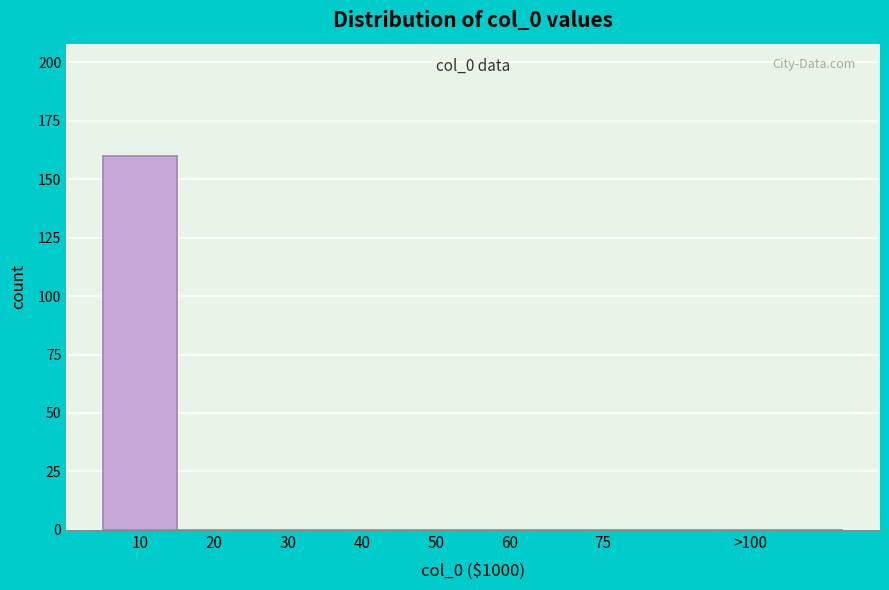

Reading right to left, extract all data points from this chart.

>100=0	75=0	60=0	50=0	40=0	30=0	20=0	10=160